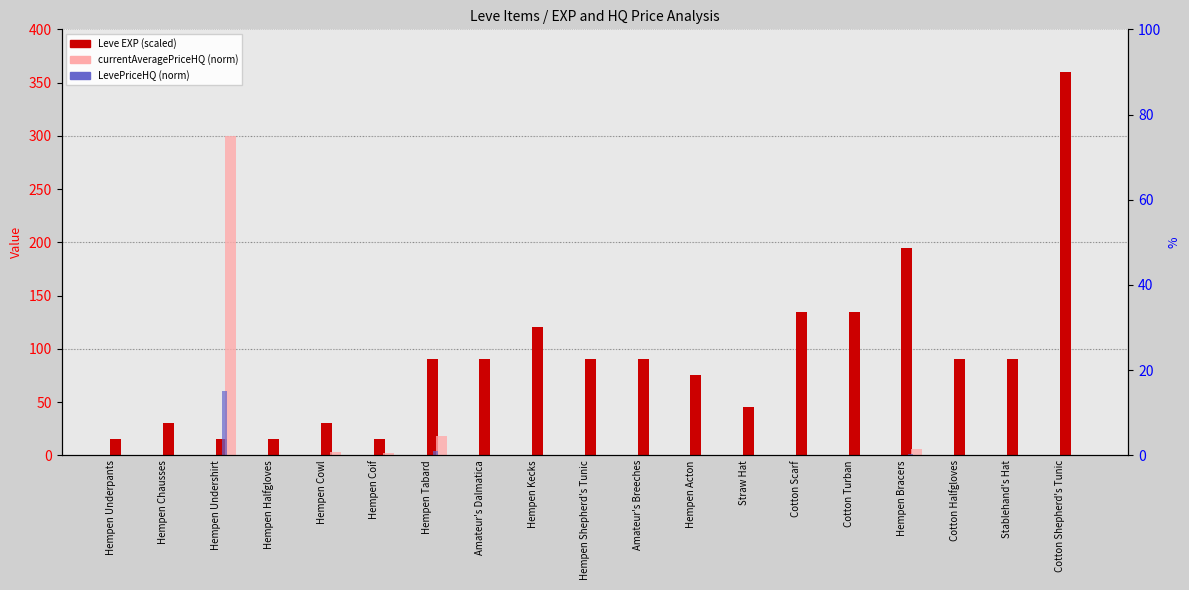

Rank the series by their maximum value, from lowest to highest.

LevePriceHQ (norm), currentAveragePriceHQ (norm), Leve EXP (scaled)